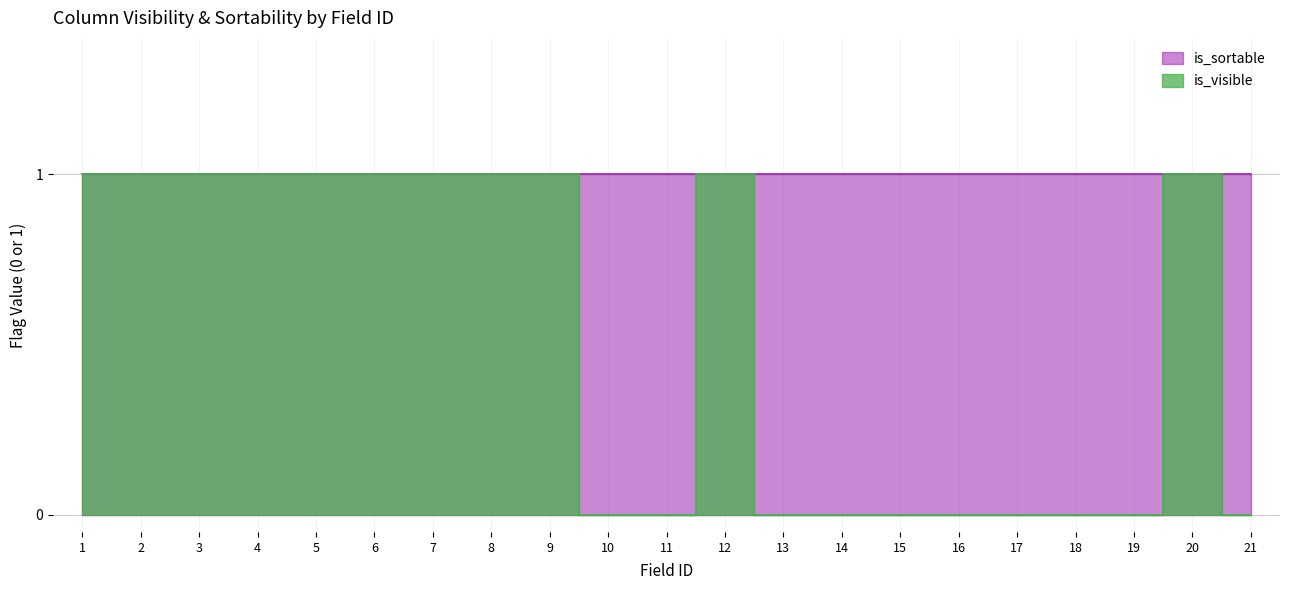

What is the change in value from 11 to 20?

+1